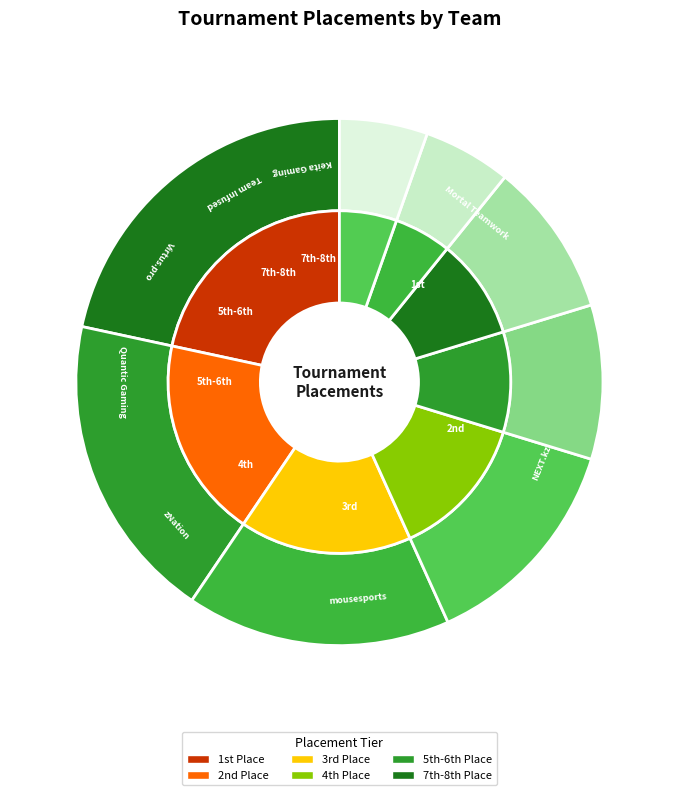

How many segments does this pie chart have?

8